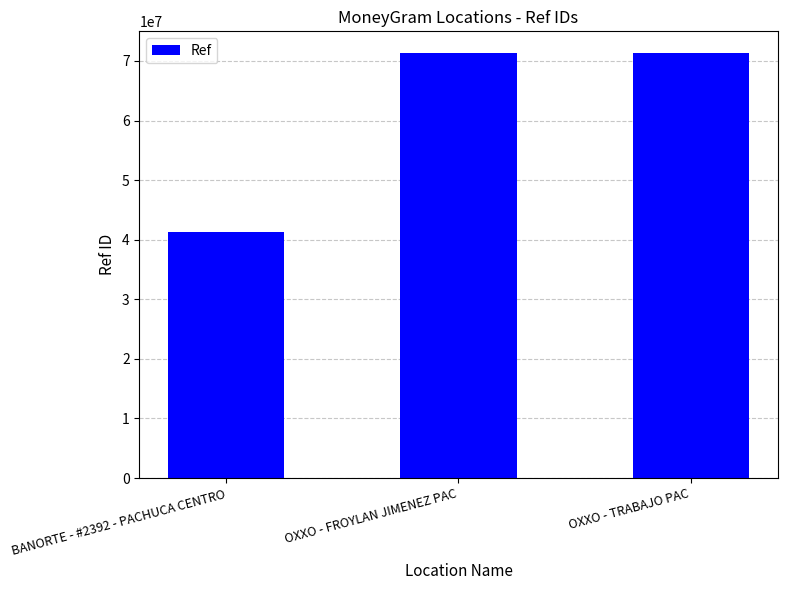

At which label is the value closest to 56353333?

OXXO - TRABAJO PAC